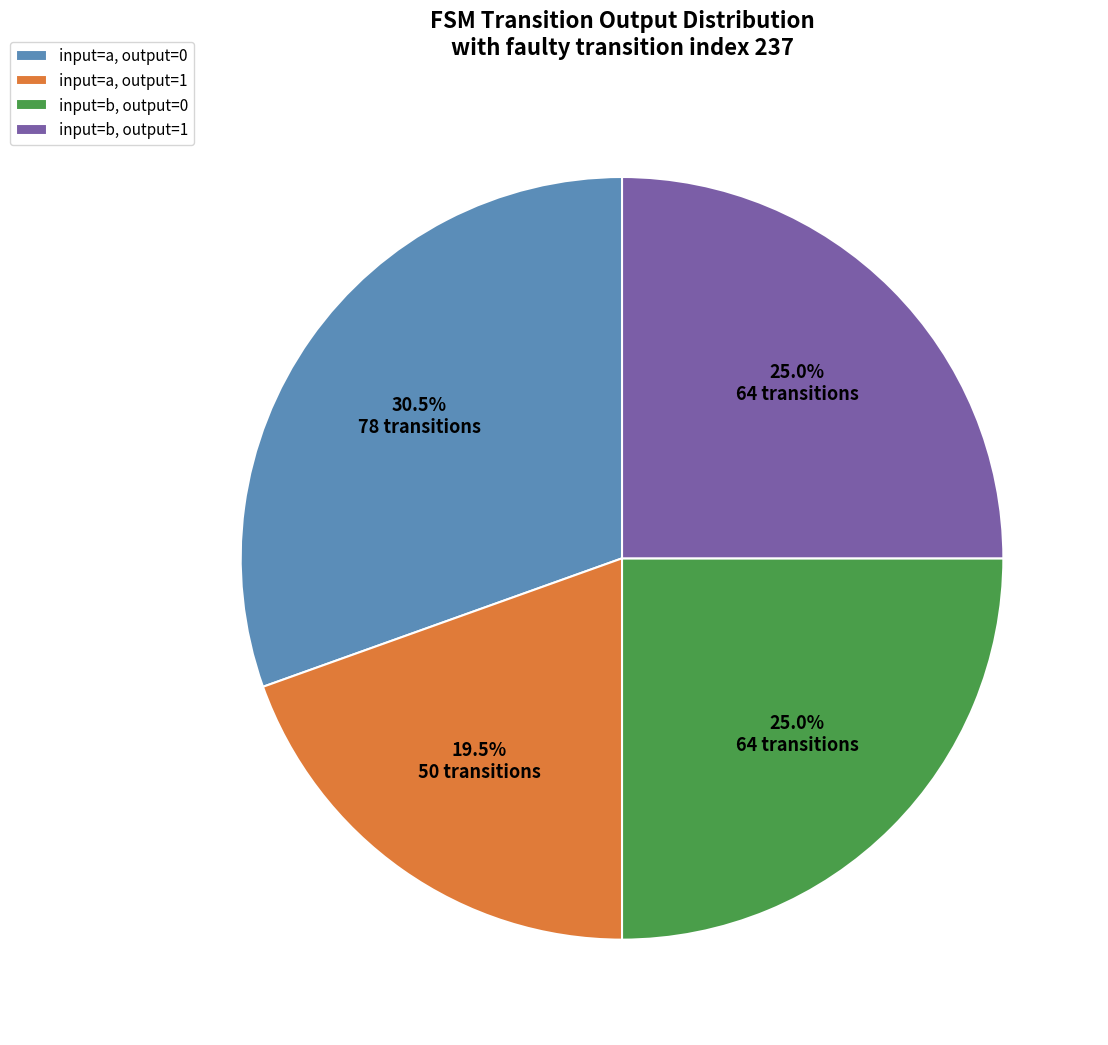

How many segments does this pie chart have?

4